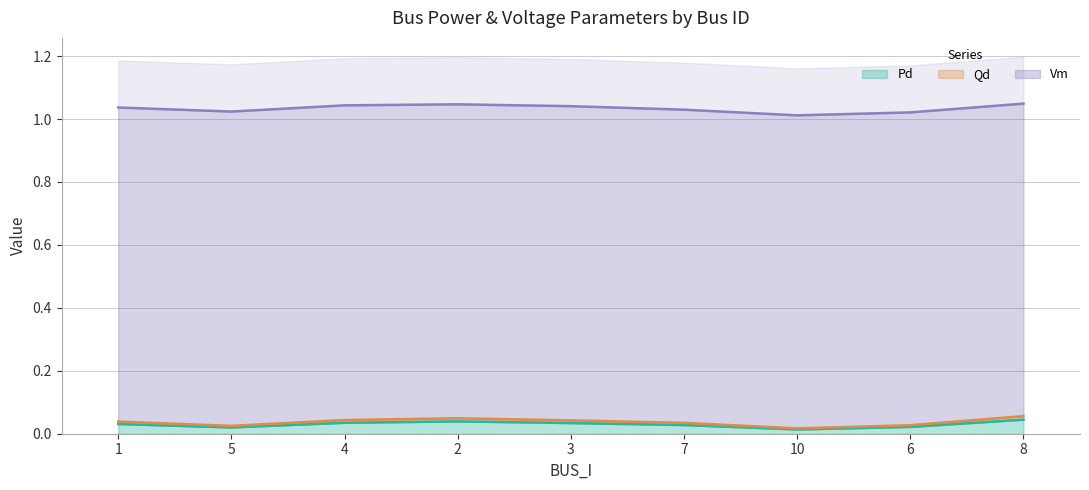

At how many categories does at least one series exceed 0?

9